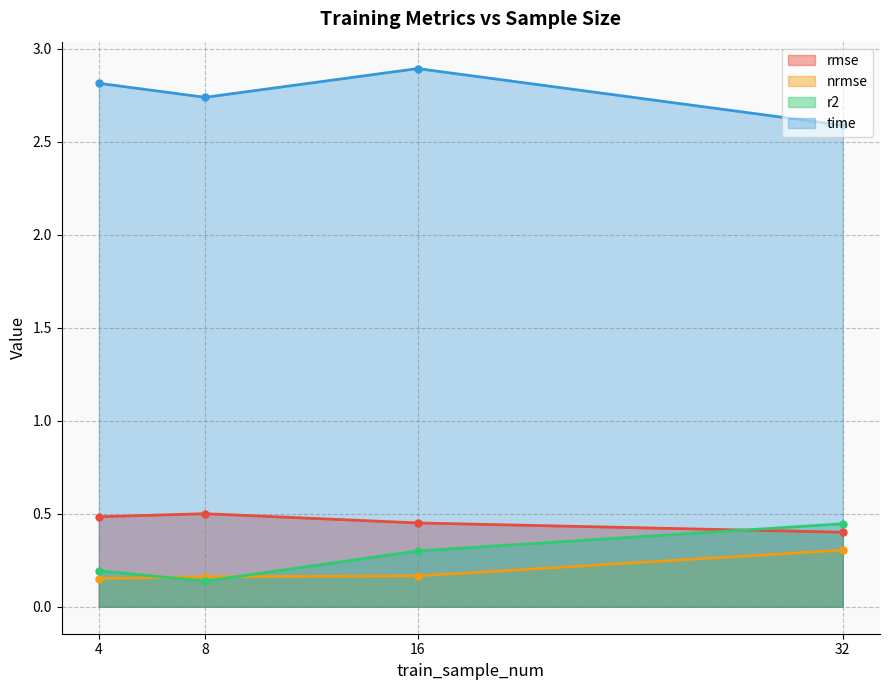

How many data points does each series have?

4